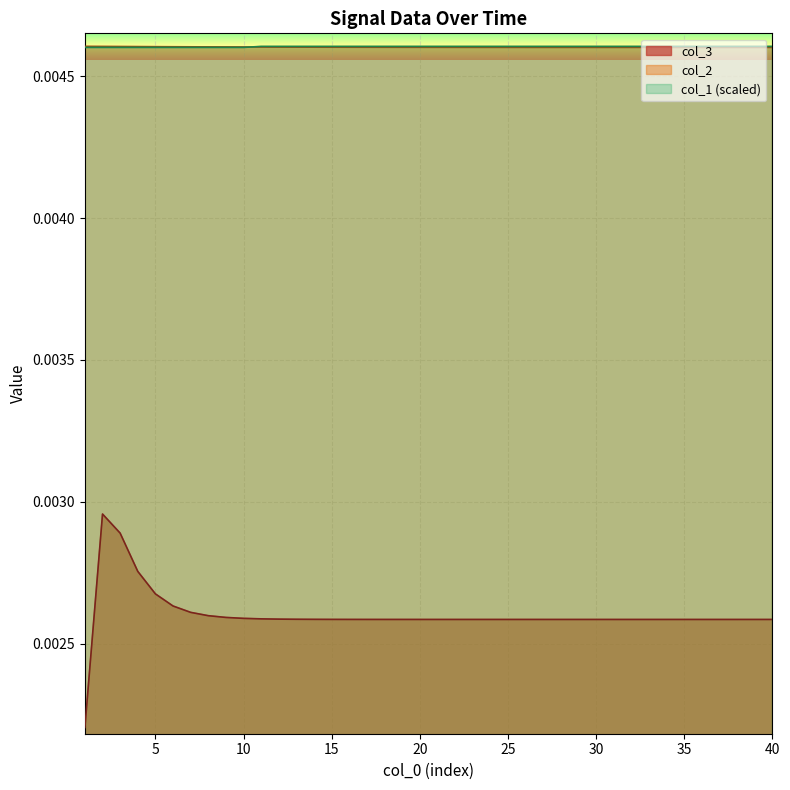

Where is col_3 nearest to the value 0?

1